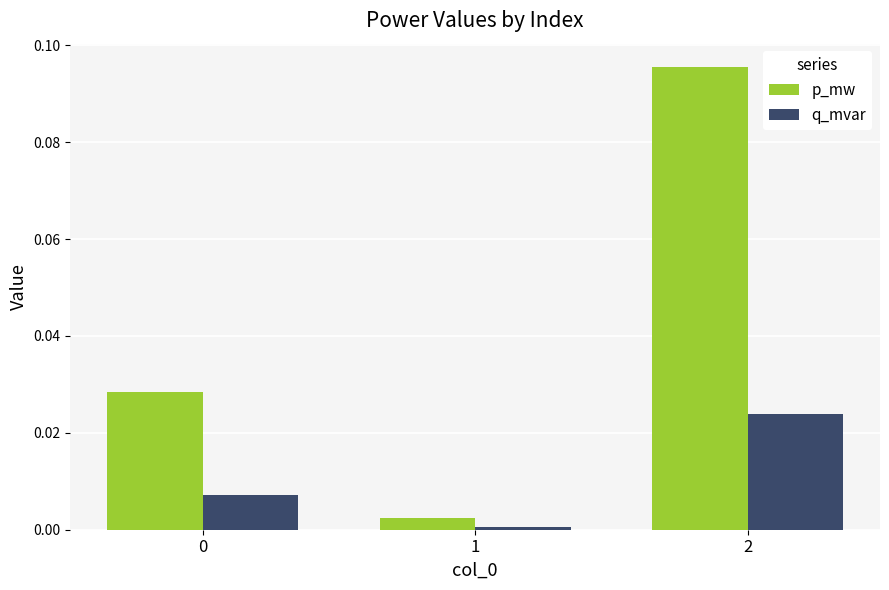

Count the number of categories in the chart.

3